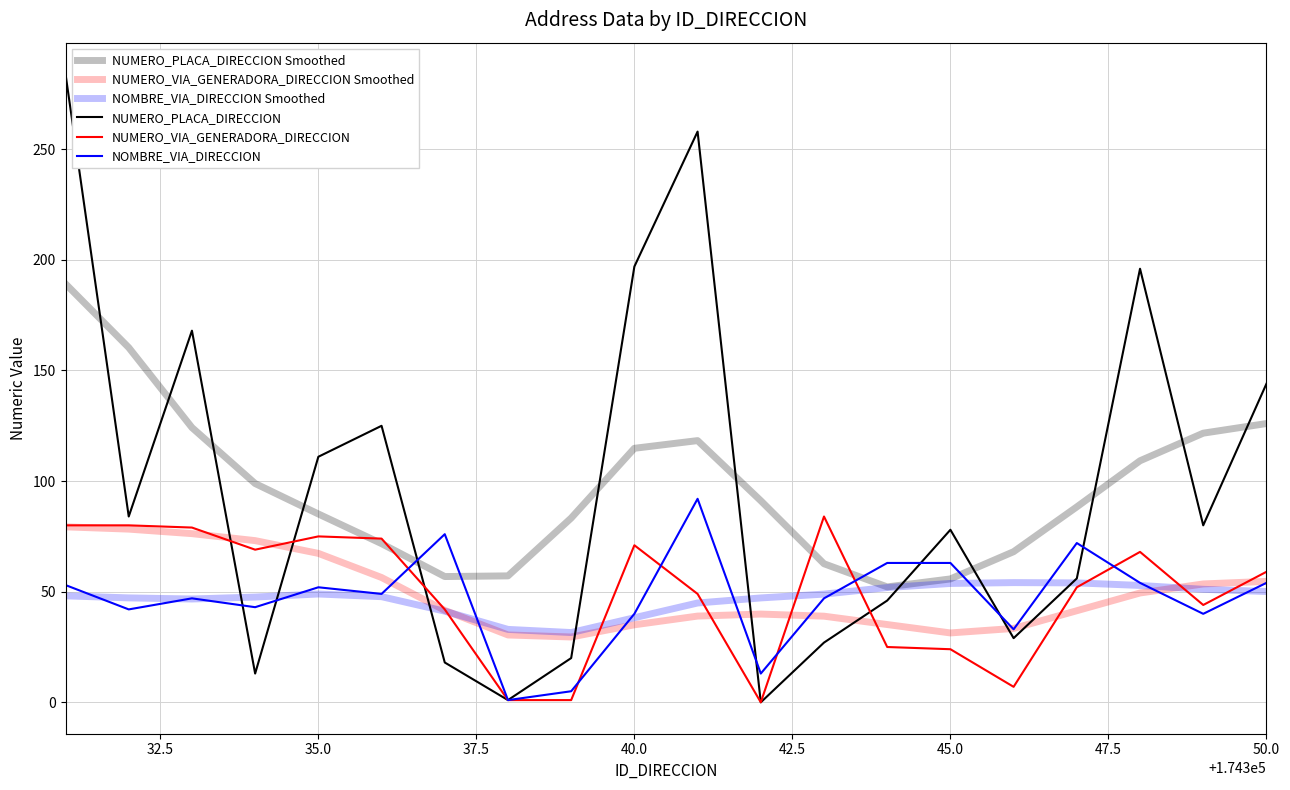

How many lines are shown in the chart?

6